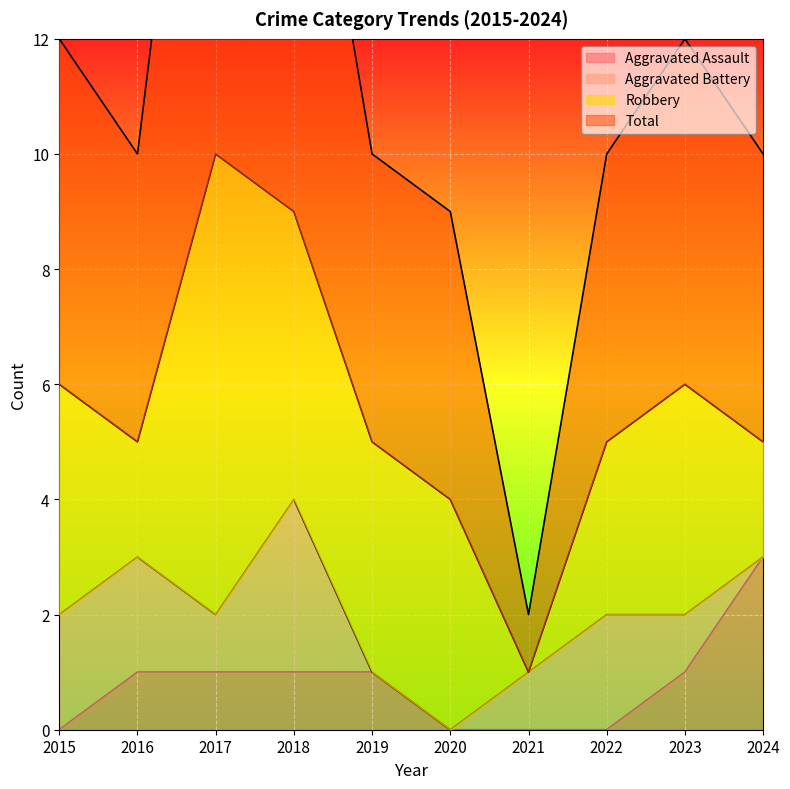

How many positive values does the Aggravated Assault series have?

6